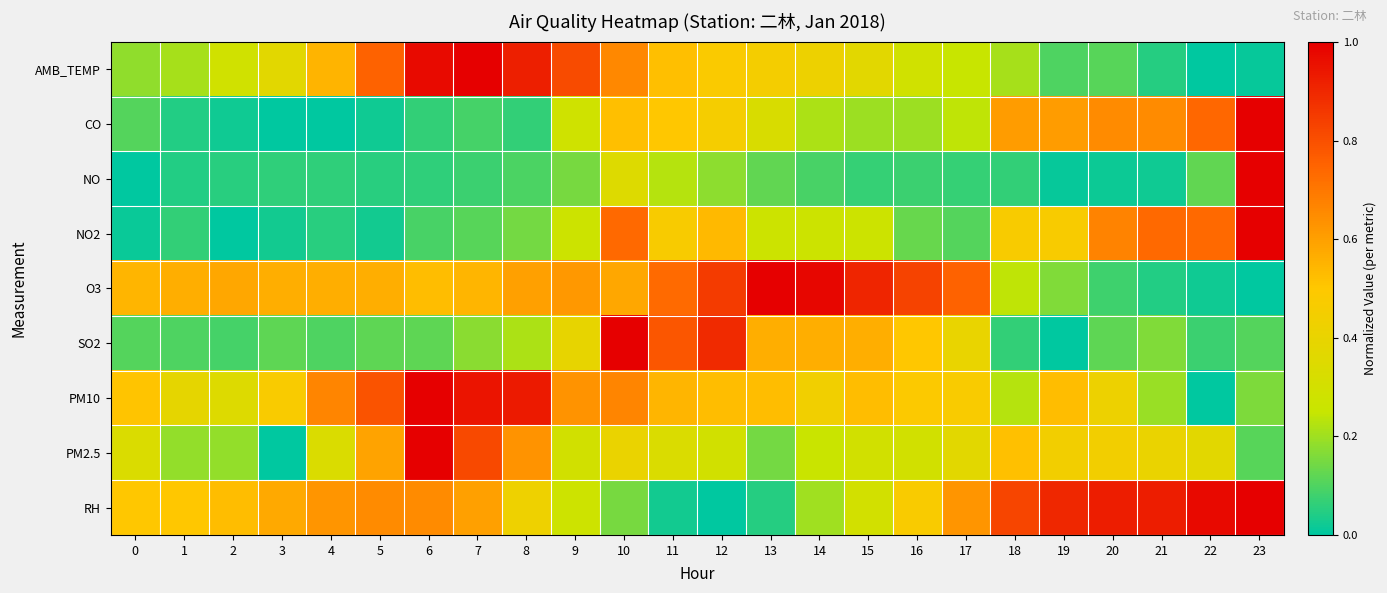

How many series are shown in this chart?

9